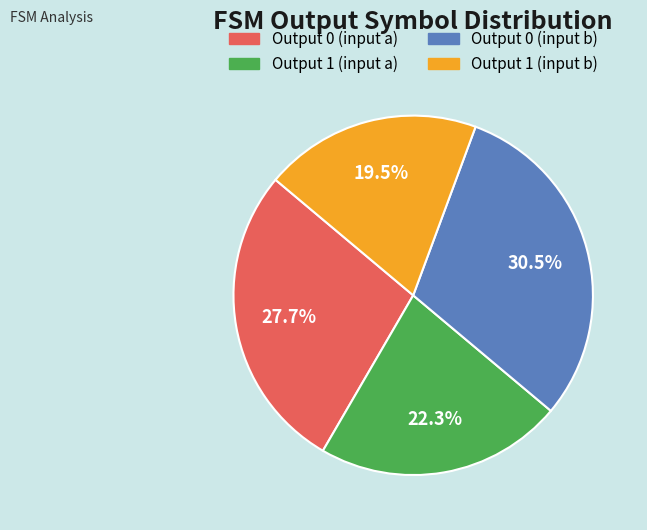

Rank the categories by value from highest to lowest.

Output 0 (input b), Output 0 (input a), Output 1 (input a), Output 1 (input b)